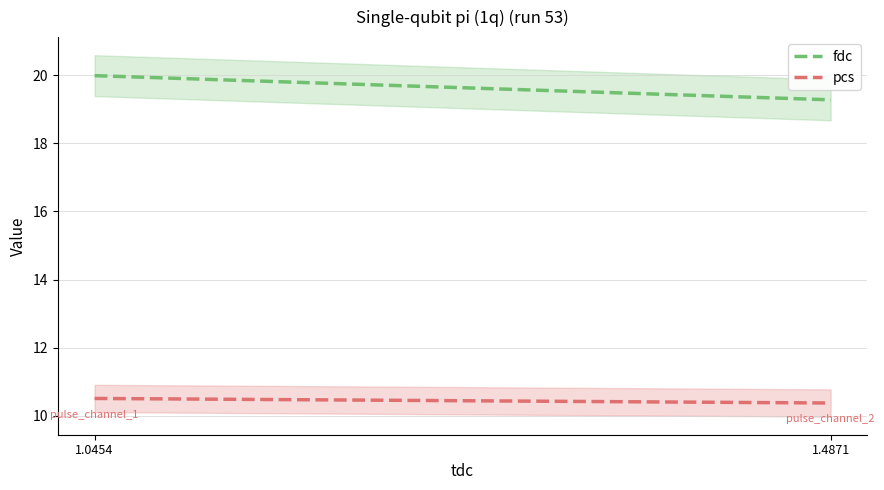

What is the sum of the pcs values at 1.0454 and 1.4871?

20.9